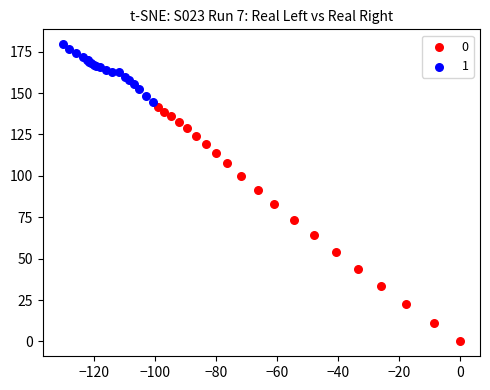

Which series reaches the maximum Y coordinate?

1